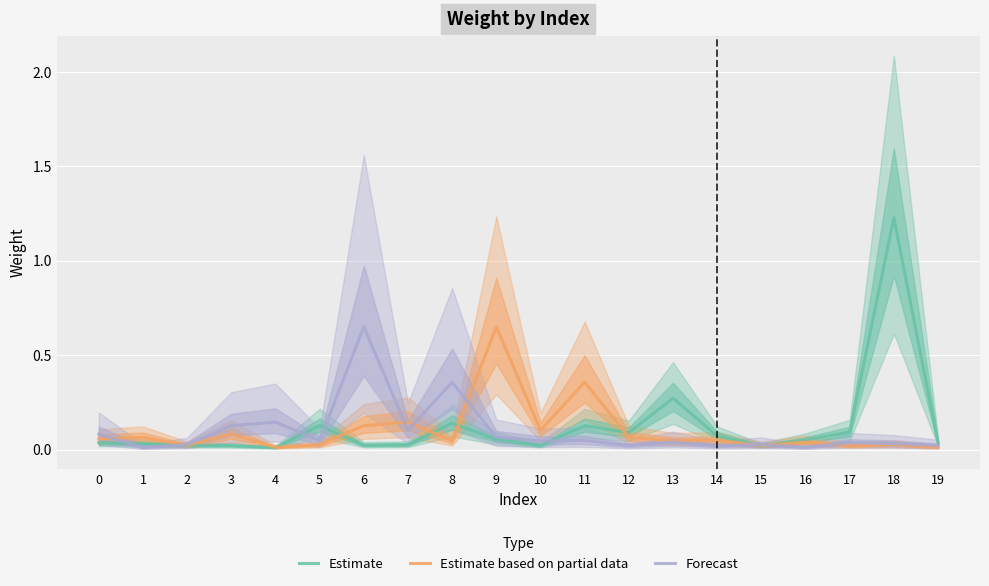

Which series has the largest range (max minus min)?

Estimate